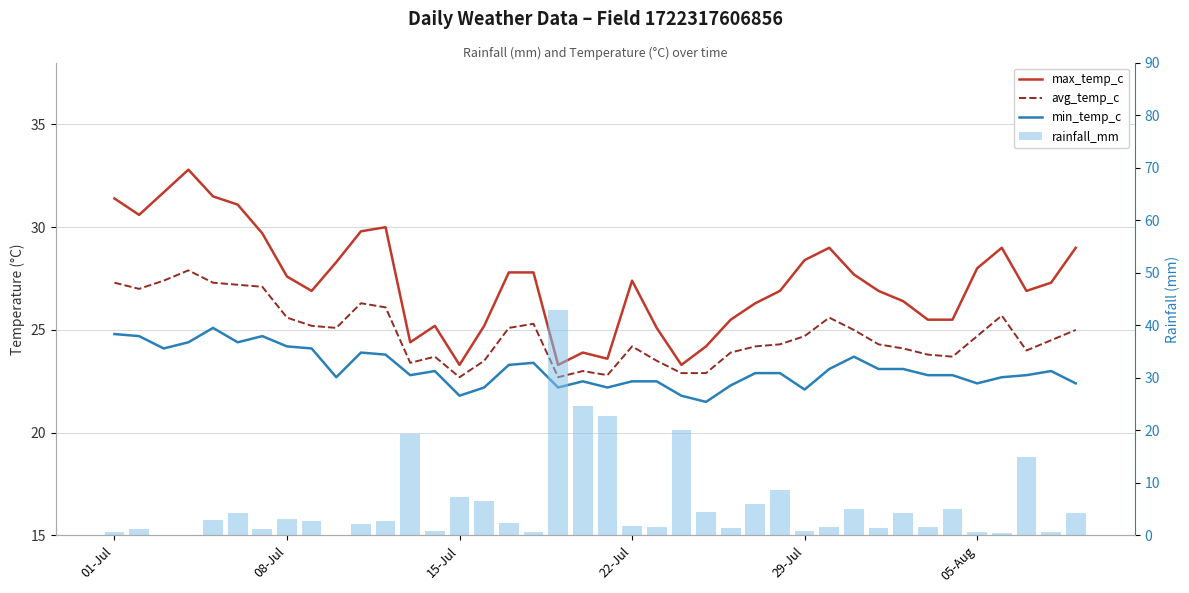

Is the value of rainfall_mm at 9 greater than the value of min_temp_c at 27?

No